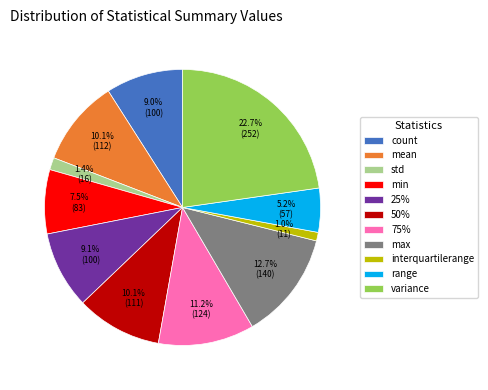

Is it true that 75% is 23% of the pie?

False